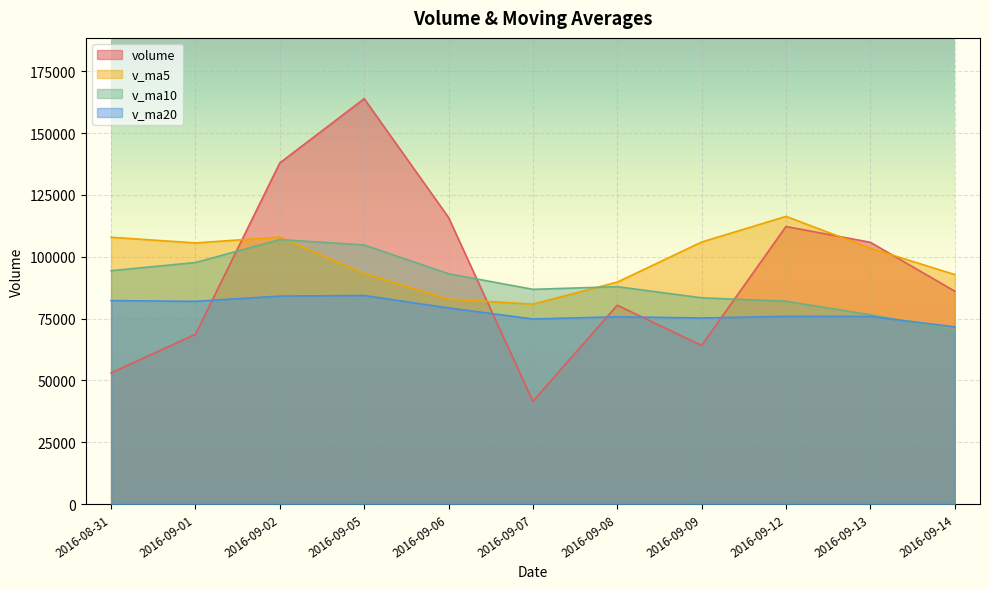

Reading left to right, what are all the values shown in this chart?

volume: 2016-08-31=53022.3	2016-09-01=68670.2	2016-09-02=137952.5	2016-09-05=163922.0	2016-09-06=115893.8	2016-09-07=41584.2	2016-09-08=80419.3	2016-09-09=64136.7	2016-09-12=112250.5	2016-09-13=105858.2	2016-09-14=86105.6
v_ma5: 2016-08-31=107892.2	2016-09-01=105604.6	2016-09-02=107954.4	2016-09-05=93191.2	2016-09-06=82856.9	2016-09-07=80849.8	2016-09-08=89754.1	2016-09-09=105960.4	2016-09-12=116336.3	2016-09-13=103447.9	2016-09-14=92824.7
v_ma10: 2016-08-31=94371.0	2016-09-01=97679.3	2016-09-02=106957.4	2016-09-05=104763.7	2016-09-06=93152.4	2016-09-07=86837.2	2016-09-08=87909.3	2016-09-09=83412.6	2016-09-12=82016.7	2016-09-13=76571.4	2016-09-14=70196.0
v_ma20: 2016-08-31=82283.5	2016-09-01=81982.6	2016-09-02=84112.3	2016-09-05=84349.0	2016-09-06=79309.8	2016-09-07=74853.9	2016-09-08=75728.6	2016-09-09=75246.3	2016-09-12=75919.6	2016-09-13=75874.7	2016-09-14=71661.2